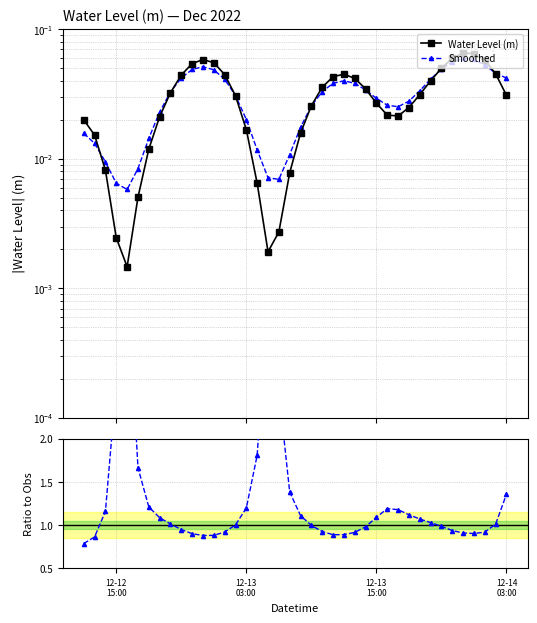

Does the chart have visible grid lines?

Yes